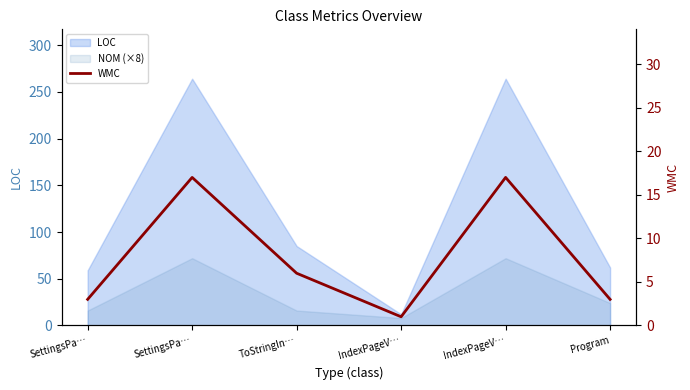

What is the sum of the values at ToStringIn… and SettingsPa…?

23